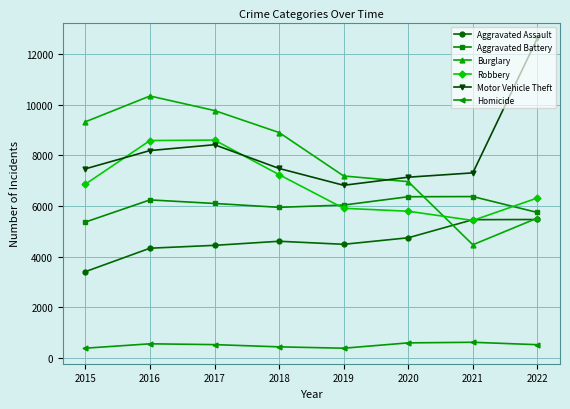

How many lines are shown in the chart?

6